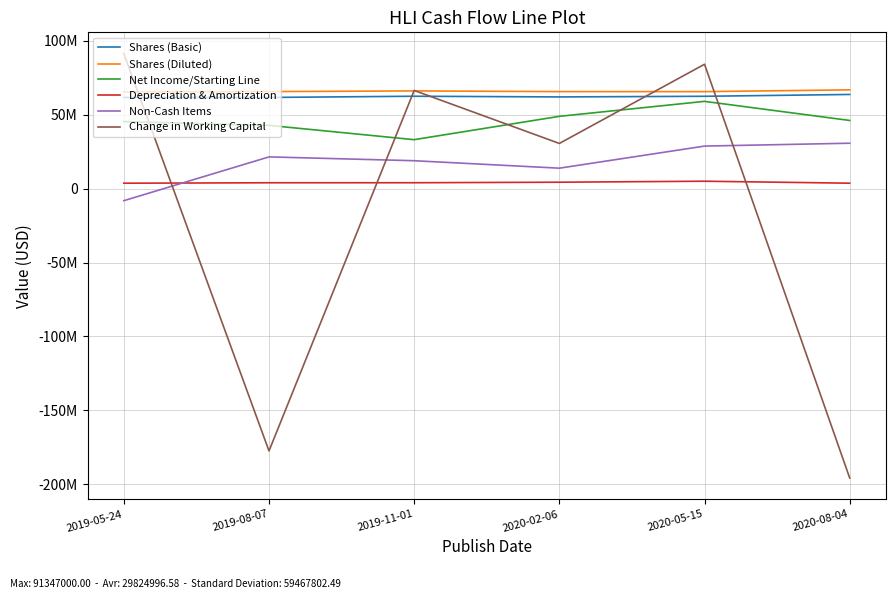

What is the greatest value displayed?

91347000